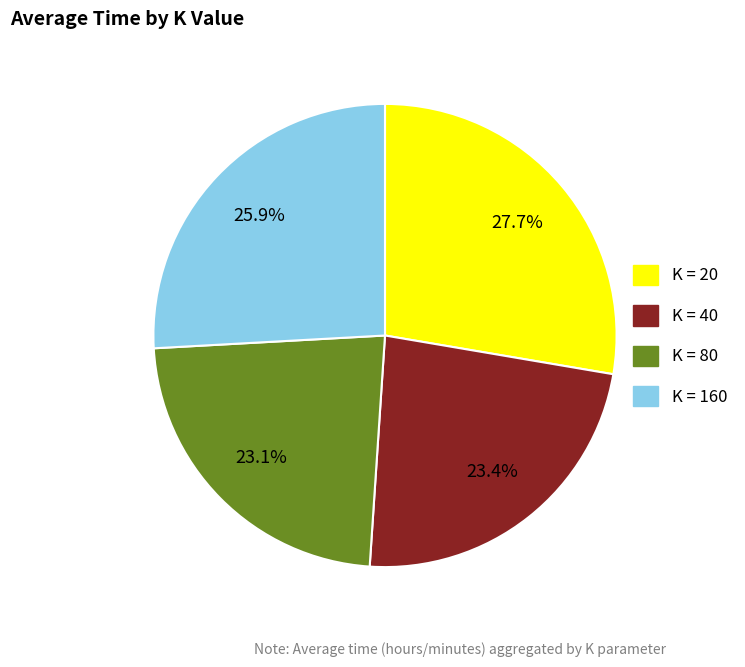

Does any single category account for the majority?

No